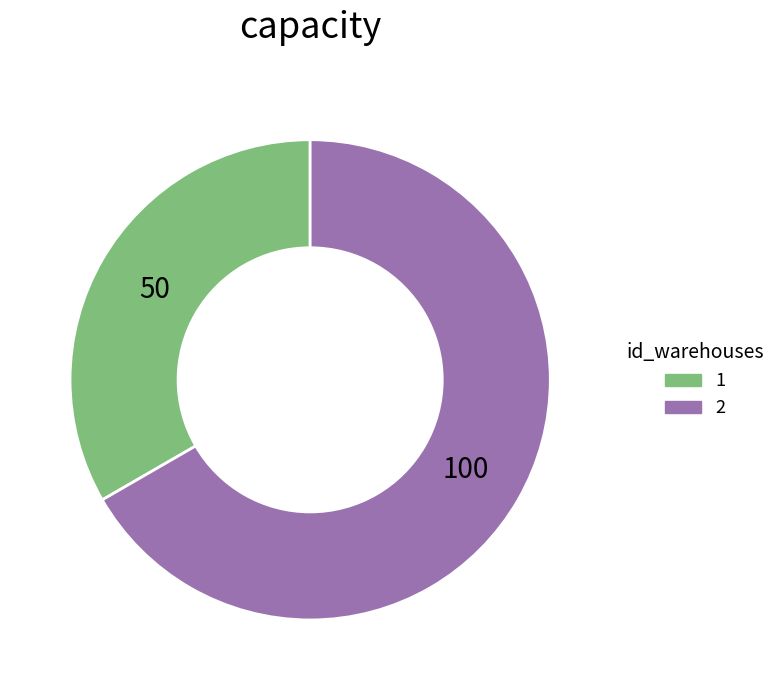

Do 1 and 2 together represent more than half of the pie?

Yes